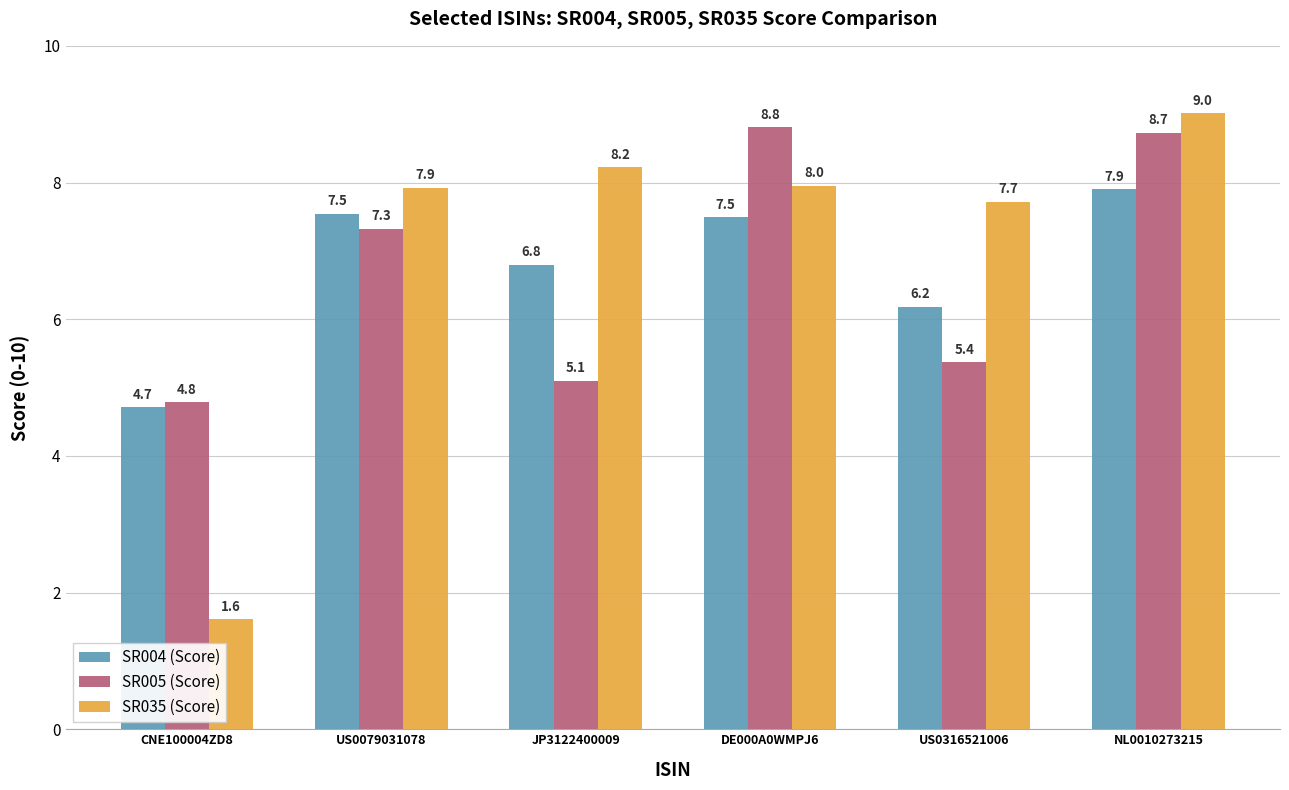

Is it true that SR004 (Score) equals 2.5 at US0316521006?

False